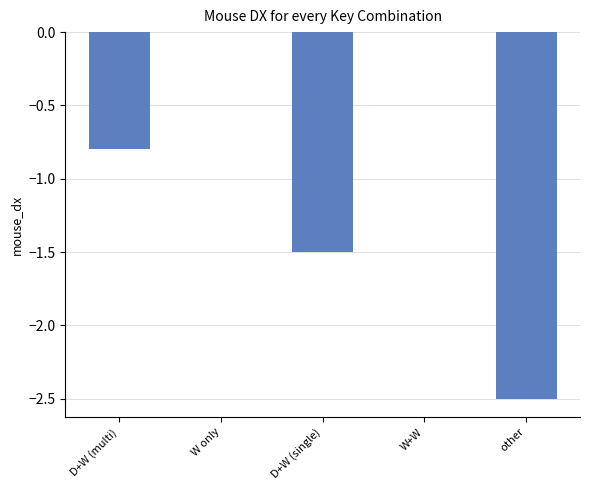

Are the bars horizontal?

No